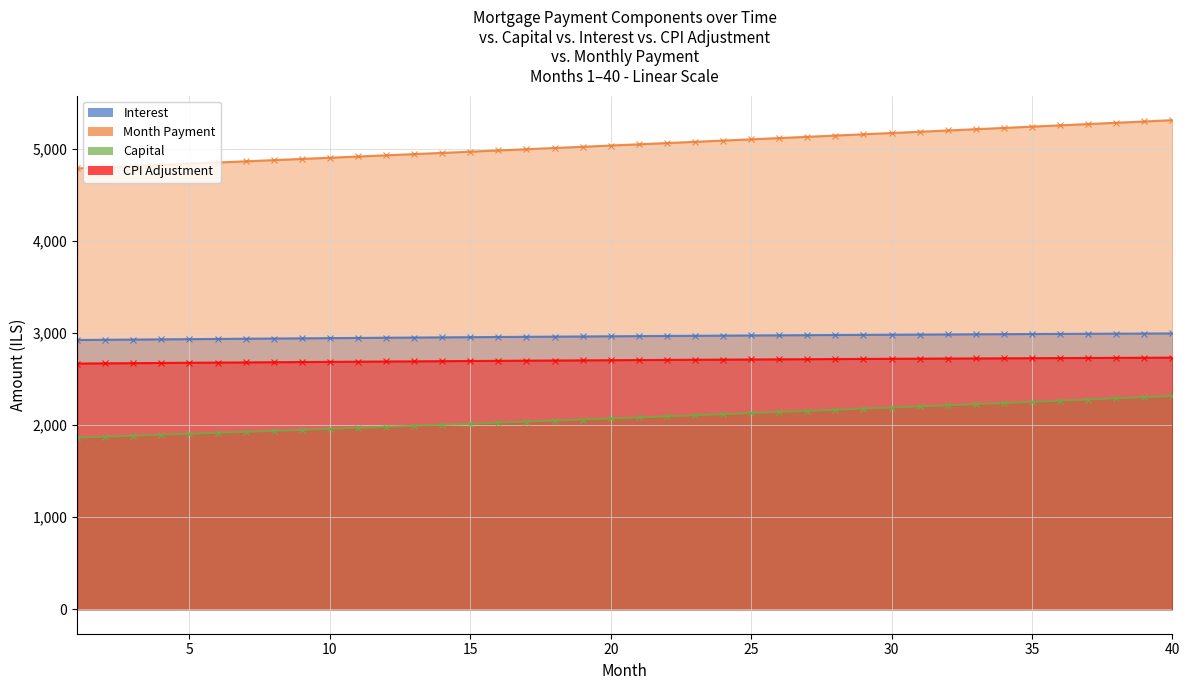

Between 24 and 5, which is larger?

24